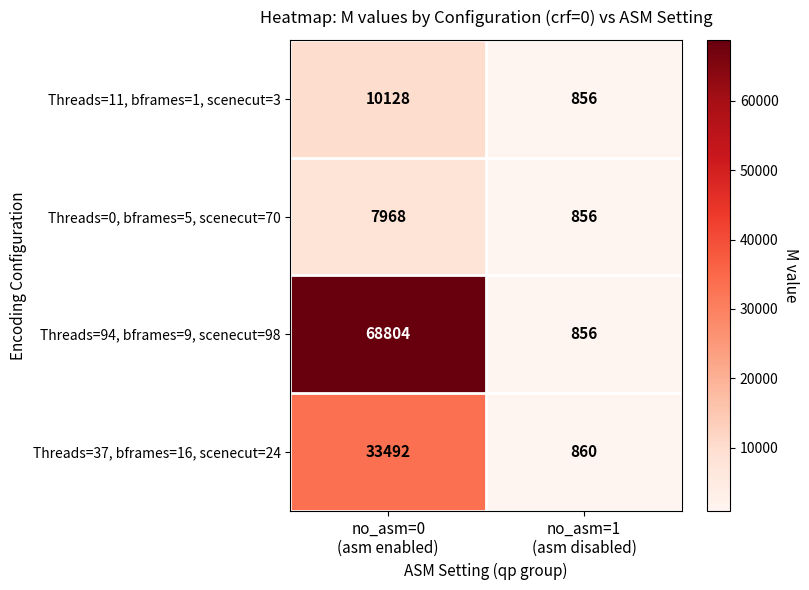

Which category has the lowest value across all series?

no_asm=1
(asm disabled)